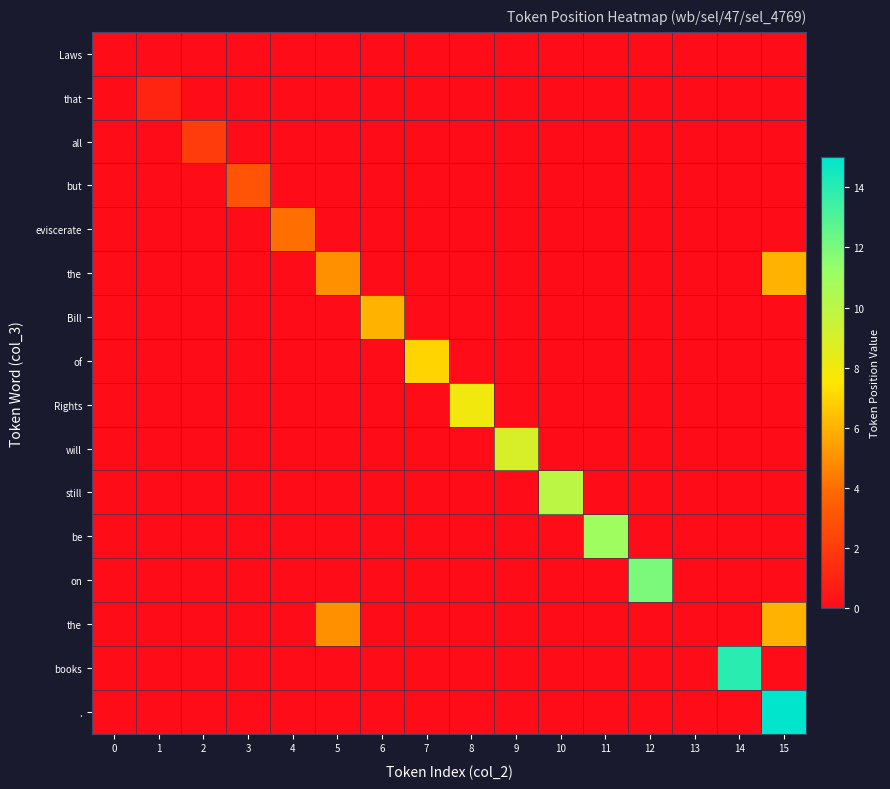

What is the difference between the highest and lowest values at 11?

11